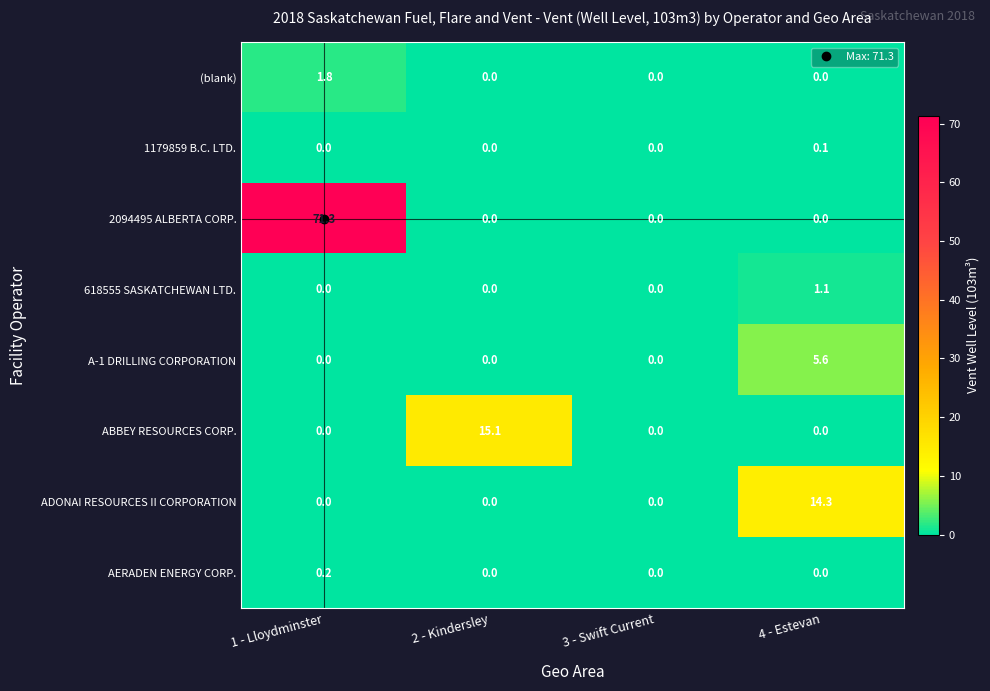

What is the difference between the maximum and second lowest values in the ABBEY RESOURCES CORP. series?

15.1